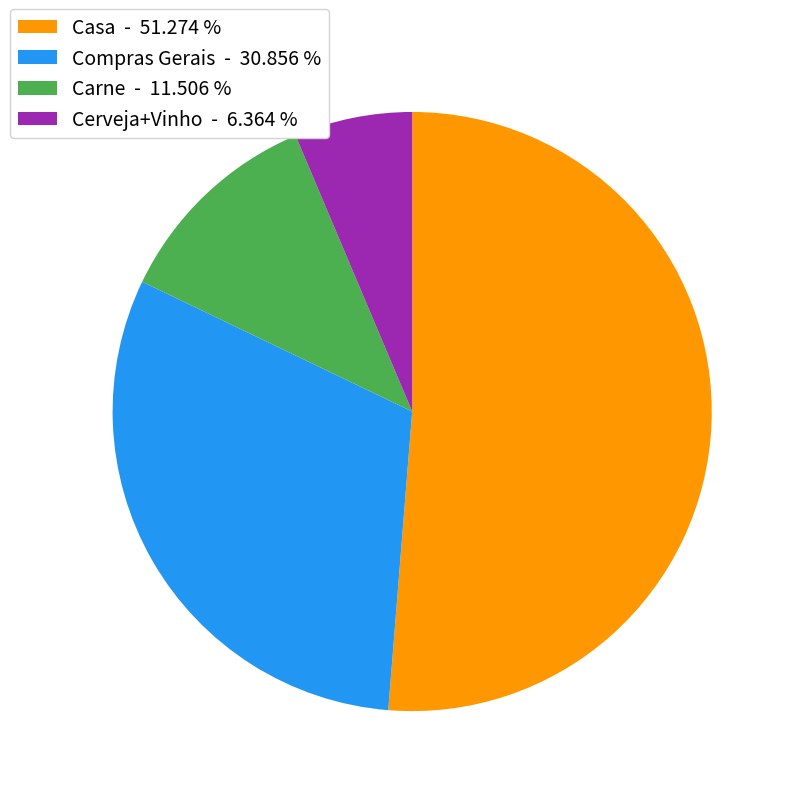

How many slices are in this pie chart?

4